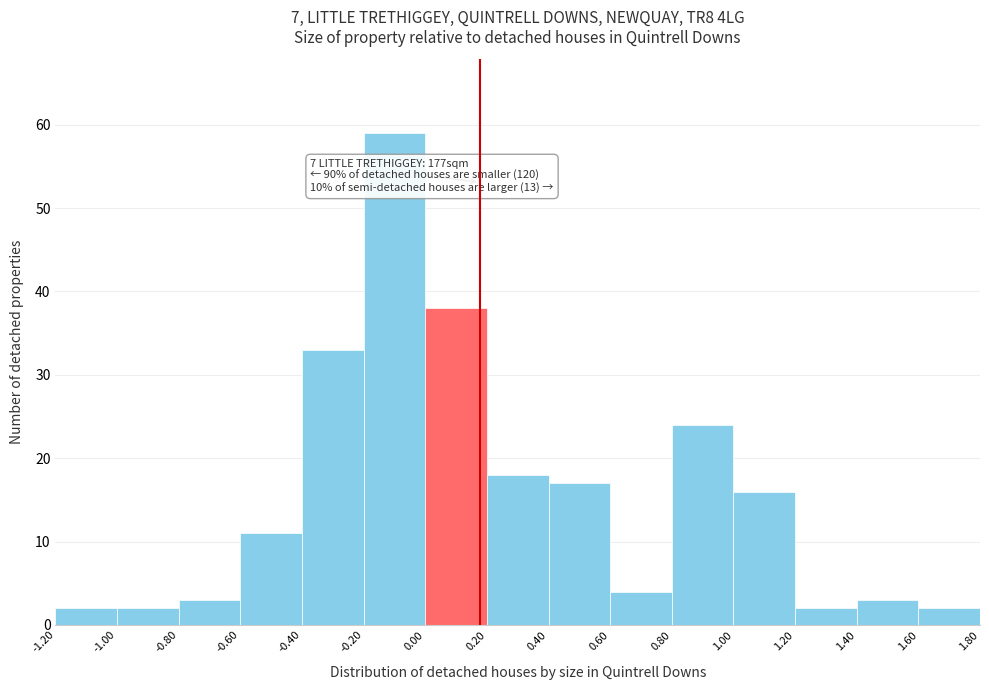

Which range on the x-axis has the tallest bar?

-0.20 to 0.00